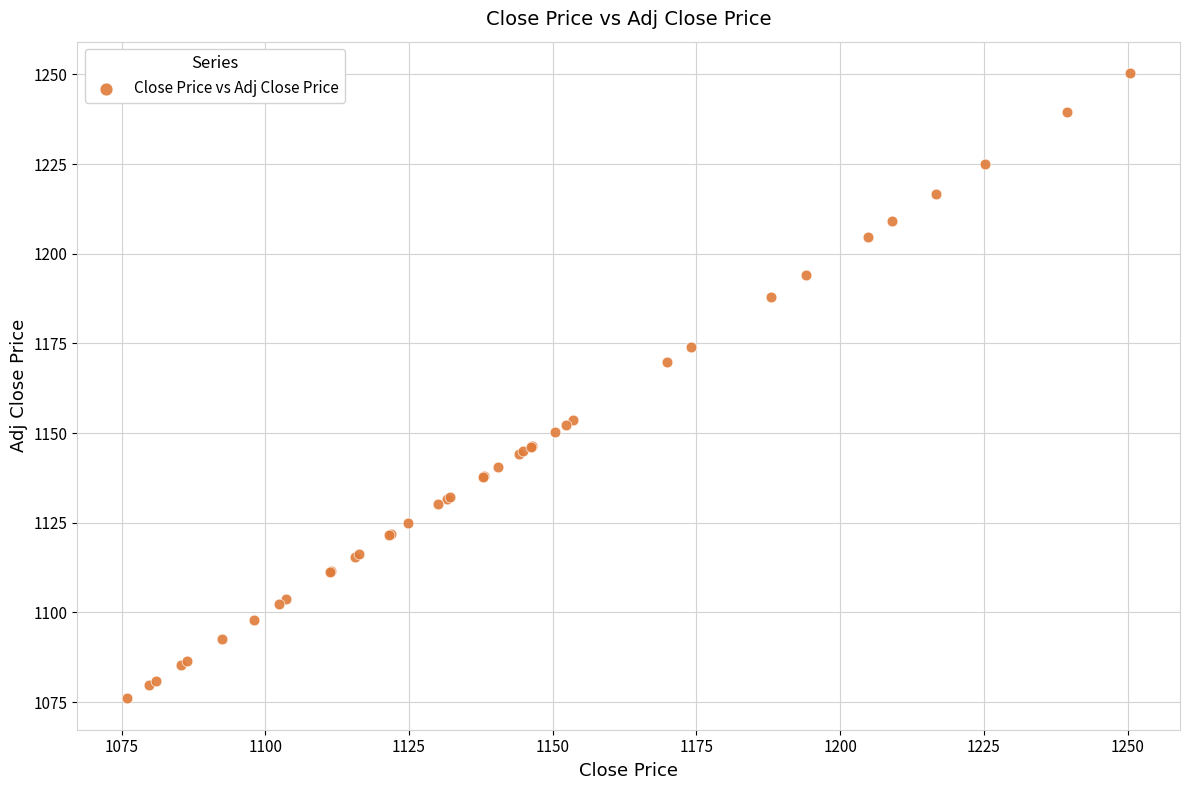

What Y value in the scatter plot is closest to 1163?

1169.9